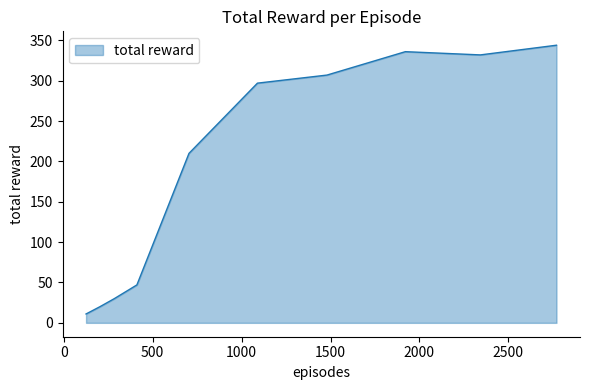

What is the maximum value shown in the chart?

344